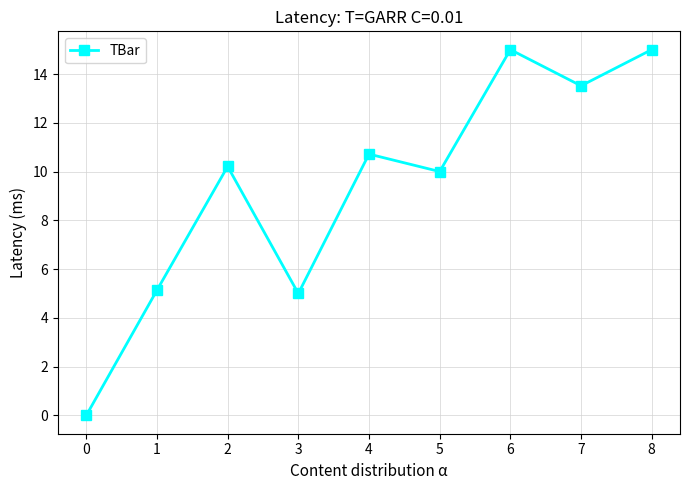

Approximately how many times larger is the value at 4 compared to 3?

2.1